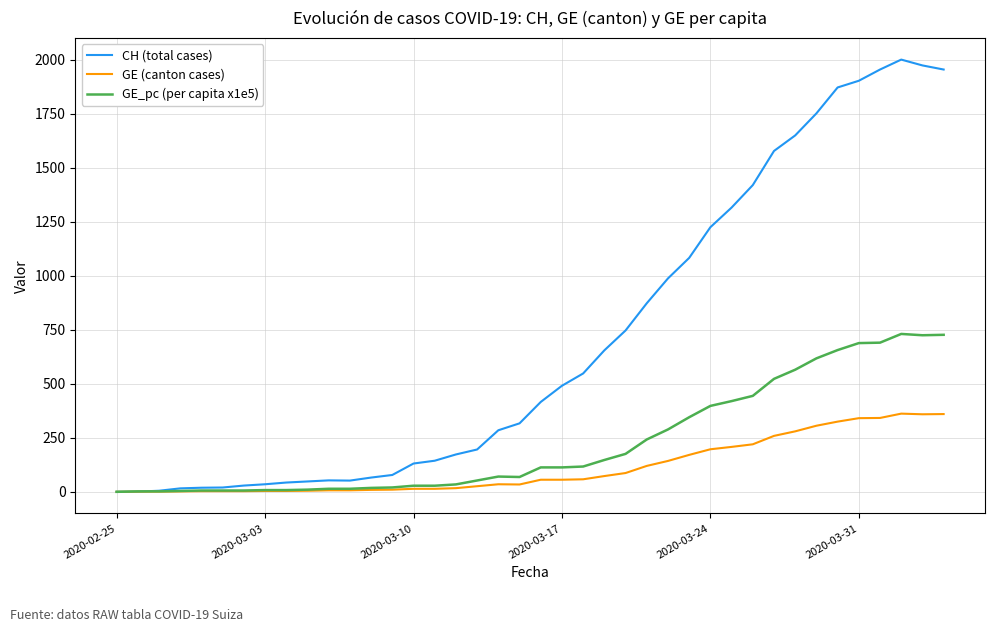

List the series in order of their overall mean, lowest first.

GE (canton cases), GE_pc (per capita x1e5), CH (total cases)